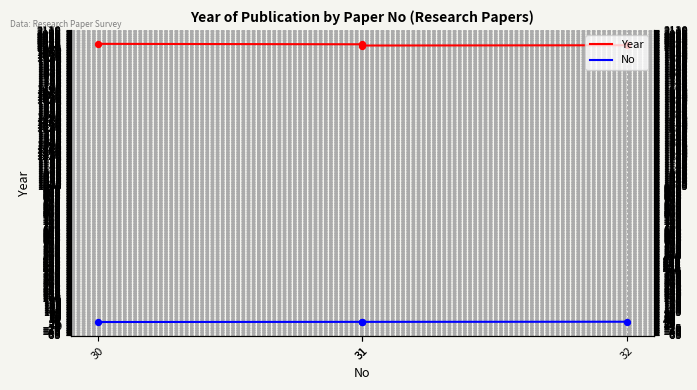

Which series contains the lowest Y value?

No